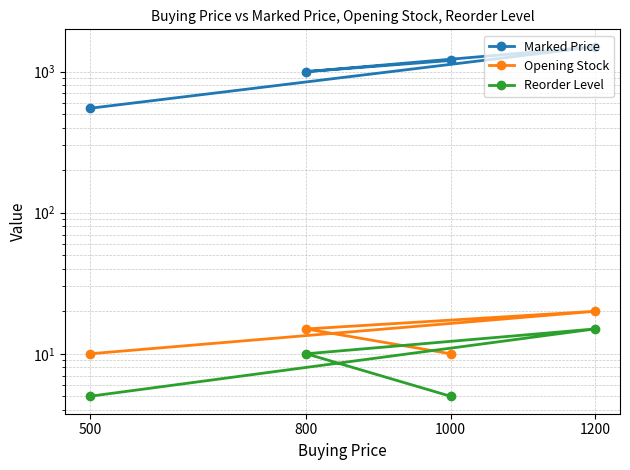

What position from the left is 800?

2